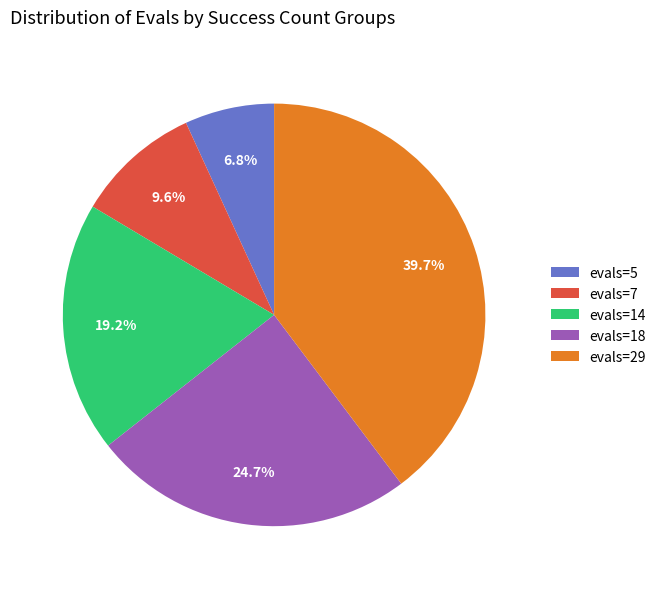

Does any single category account for the majority?

No